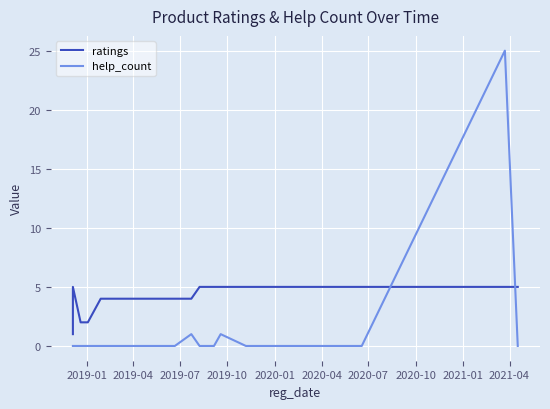

What is the difference between the maximum and minimum values in the help_count series?

25